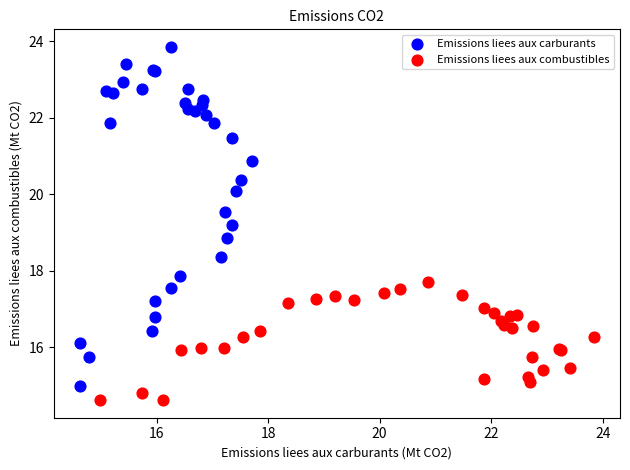

Which series contains the highest Y value?

Emissions liees aux carburants